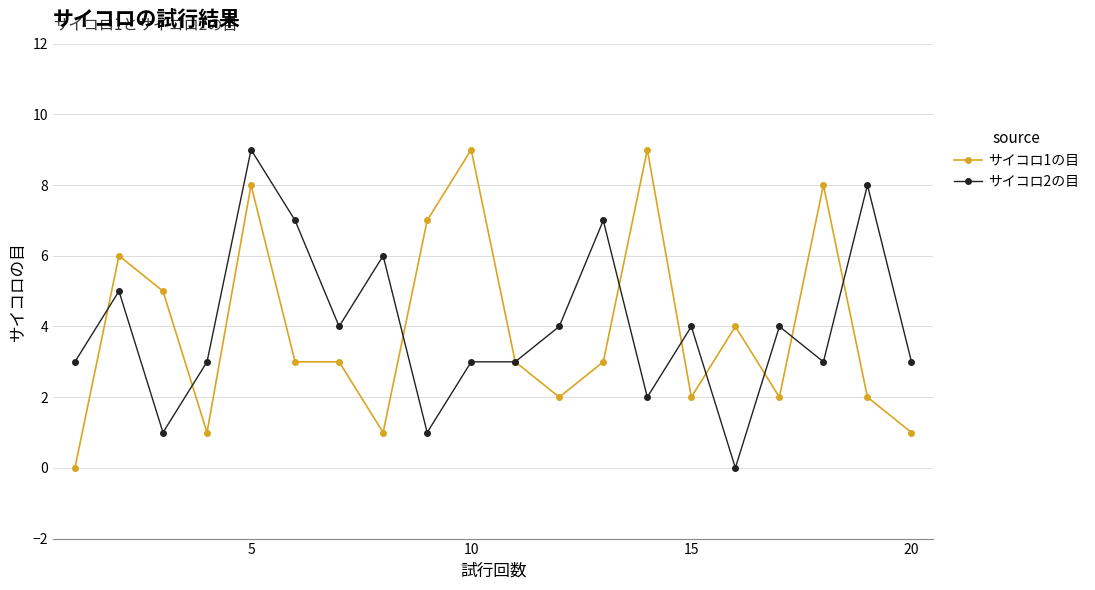

True or false: サイコロ1の目 has more than 1 points higher than both neighbors.

True